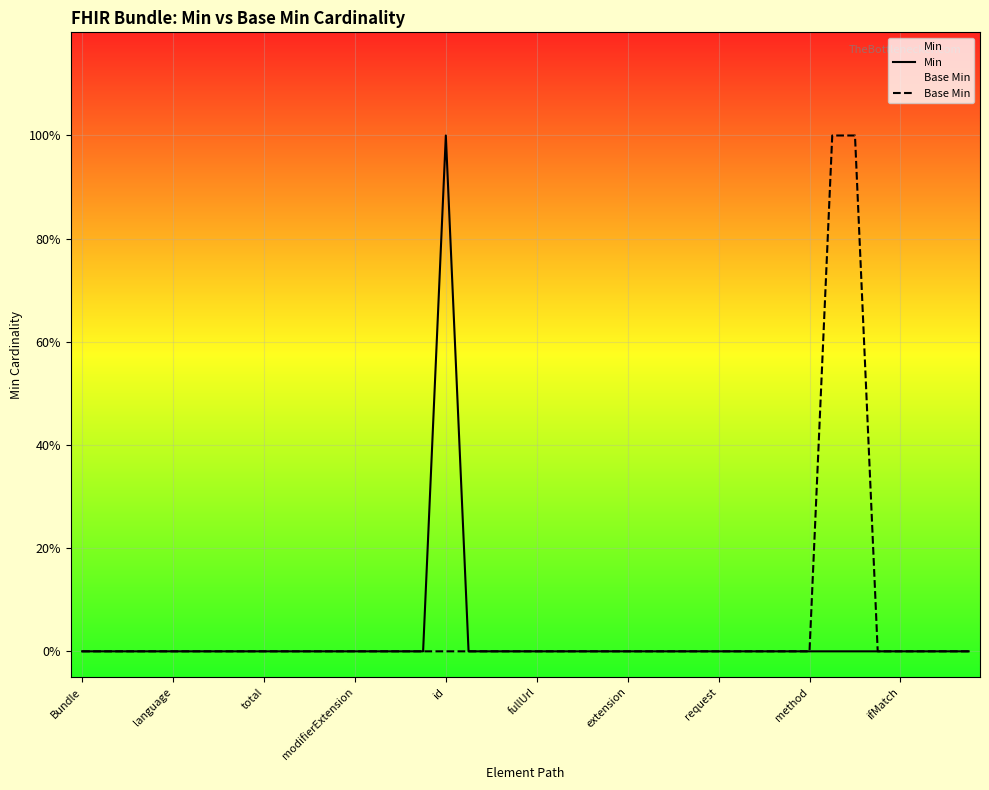

How many lines are shown in the chart?

2